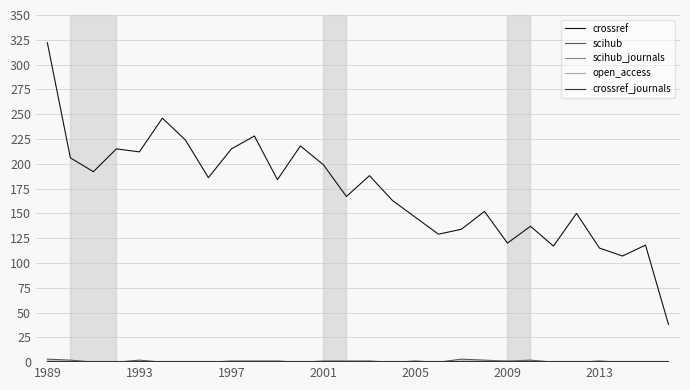

Which series has the largest total across all categories?

crossref